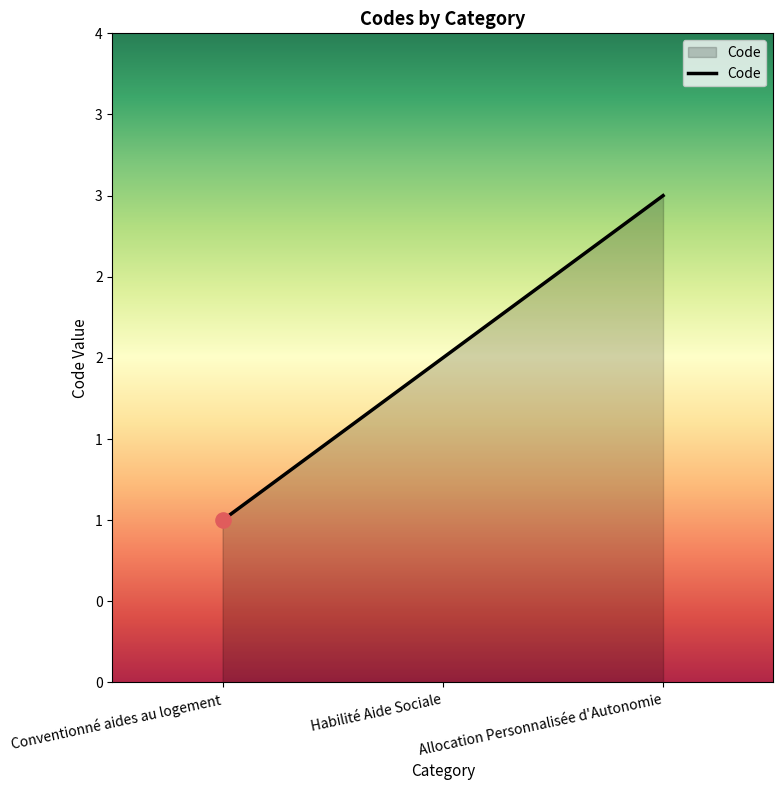

Approximately how many times larger is the value at Habilité Aide Sociale compared to Allocation Personnalisée d'Autonomie?

0.7